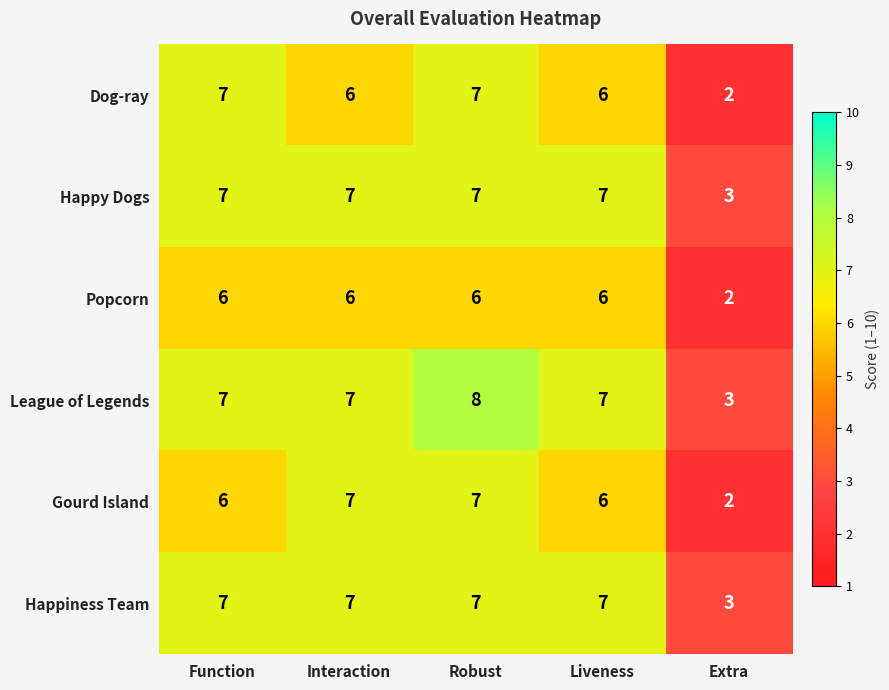

Read the Popcorn value at Interaction.

6